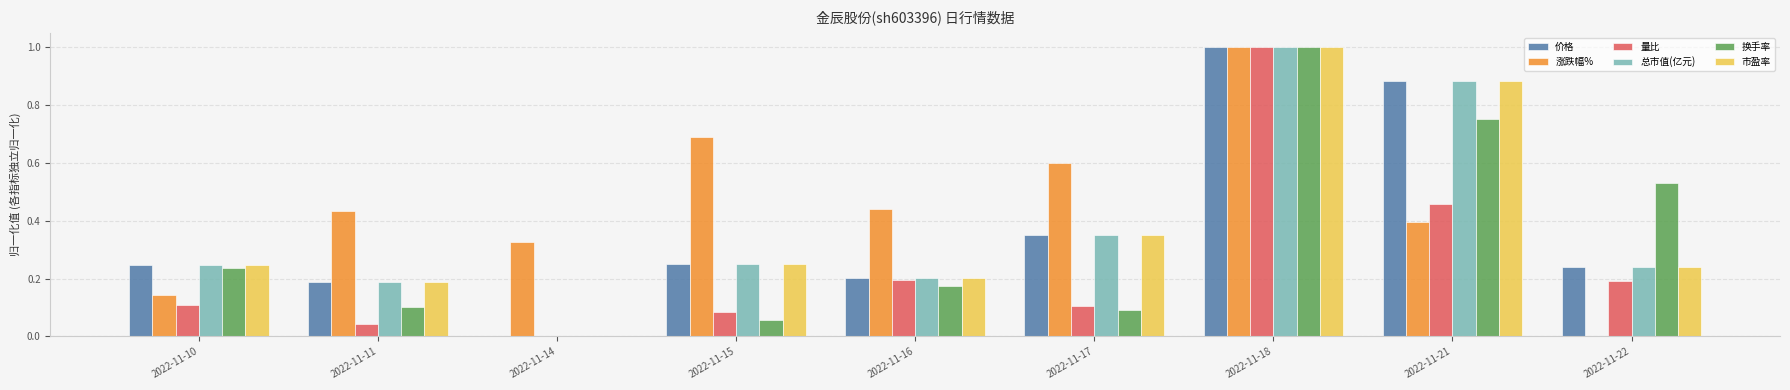

Which series changed the most between 2022-11-11 and 2022-11-14?

总市值(亿元)